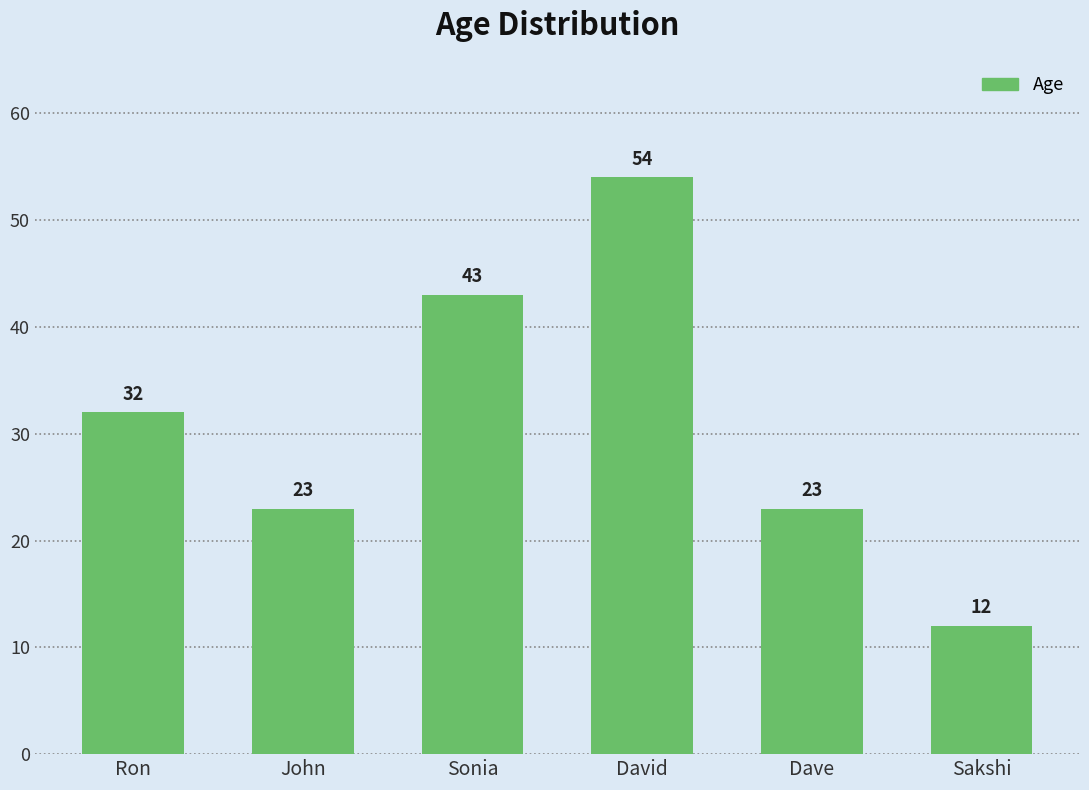

Reading left to right, what are all the values shown in this chart?

32	23	43	54	23	12